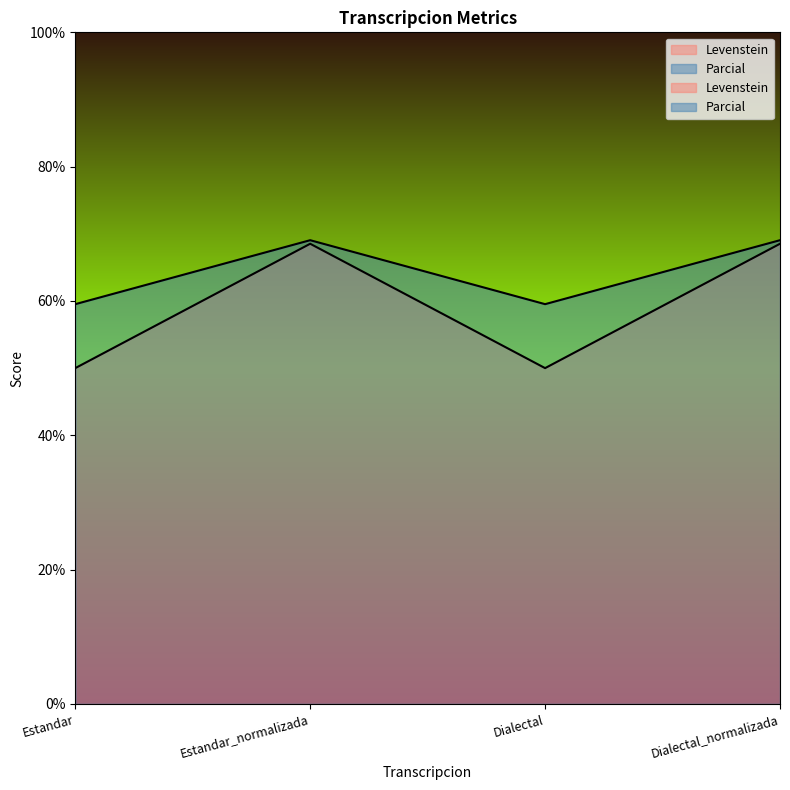

What is the difference between the Levenstein values at Estandar_normalizada and Dialectal?

18.5